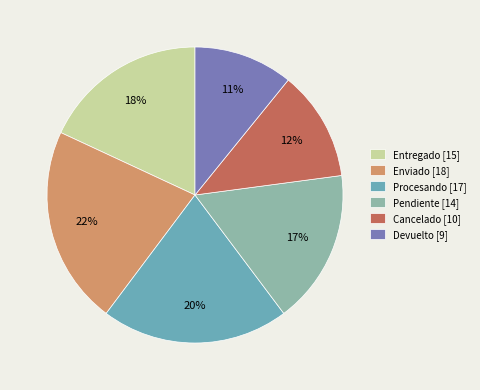

To the nearest percent, what is the average slice percentage?

17%